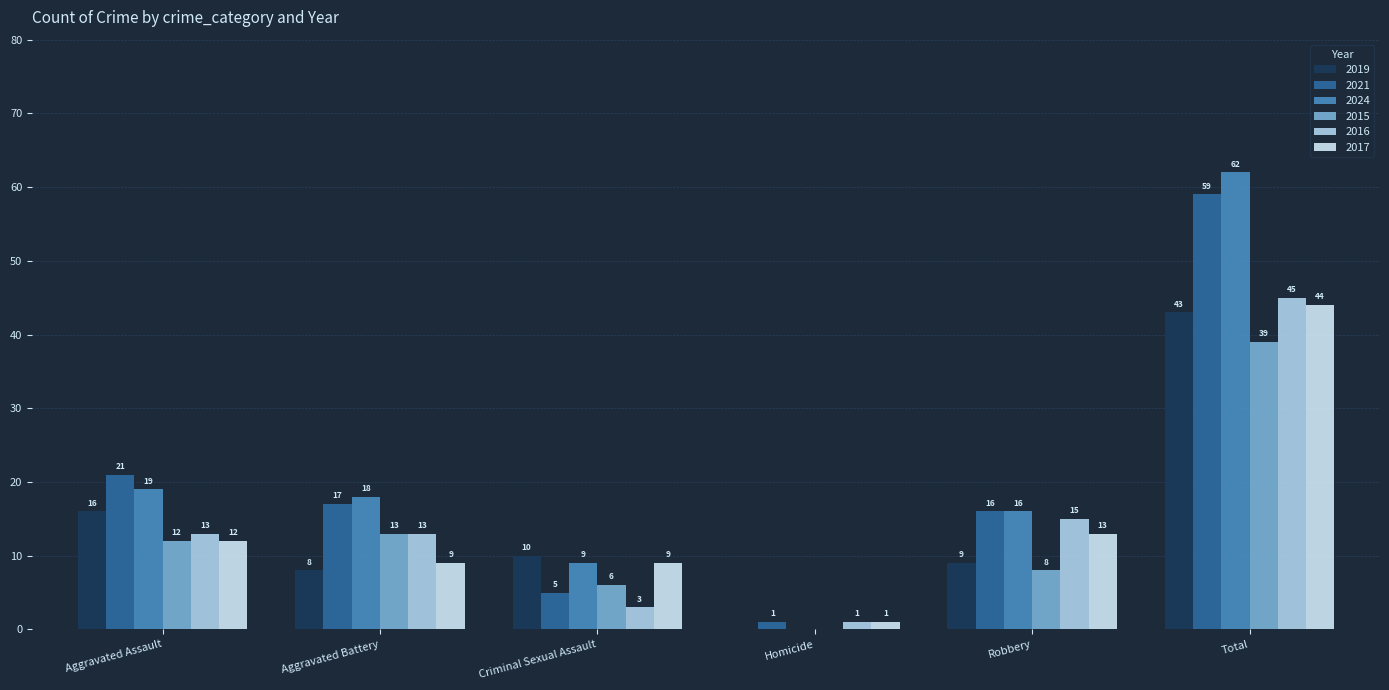

What is the total value across all series at Aggravated Battery?

78